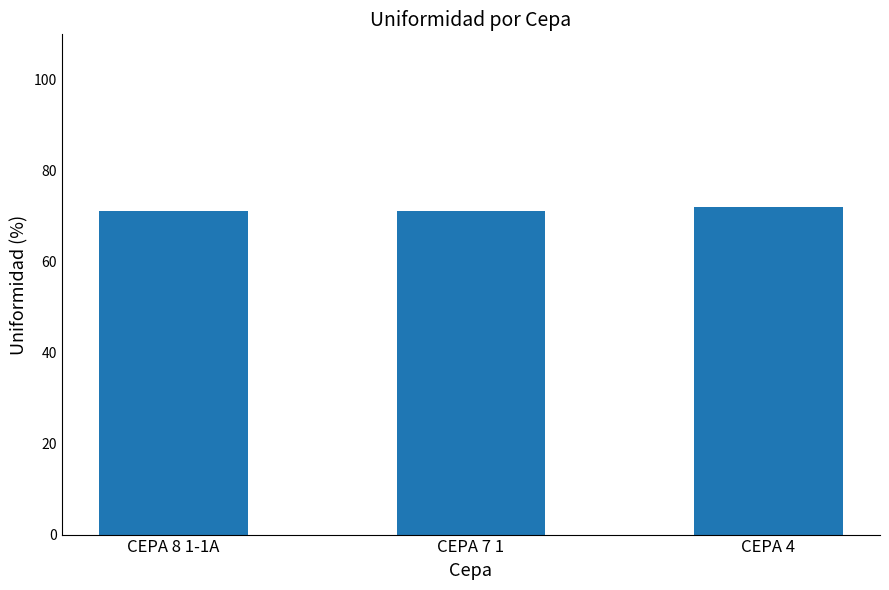

What is the ratio of the value at CEPA 4 to the value at CEPA 8 1-1A?

1.0